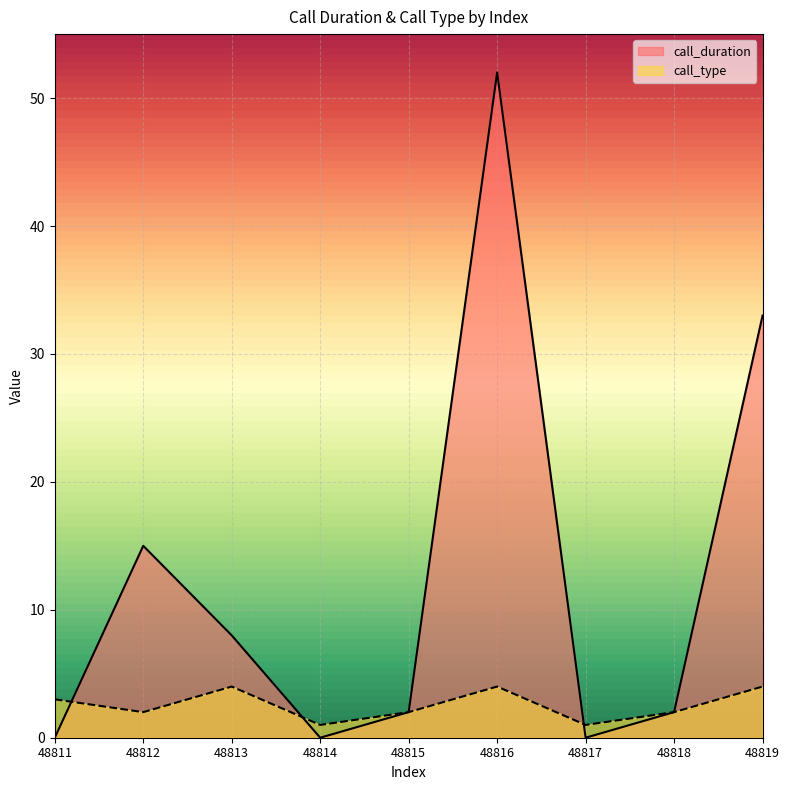

Count the number of categories in the chart.

9